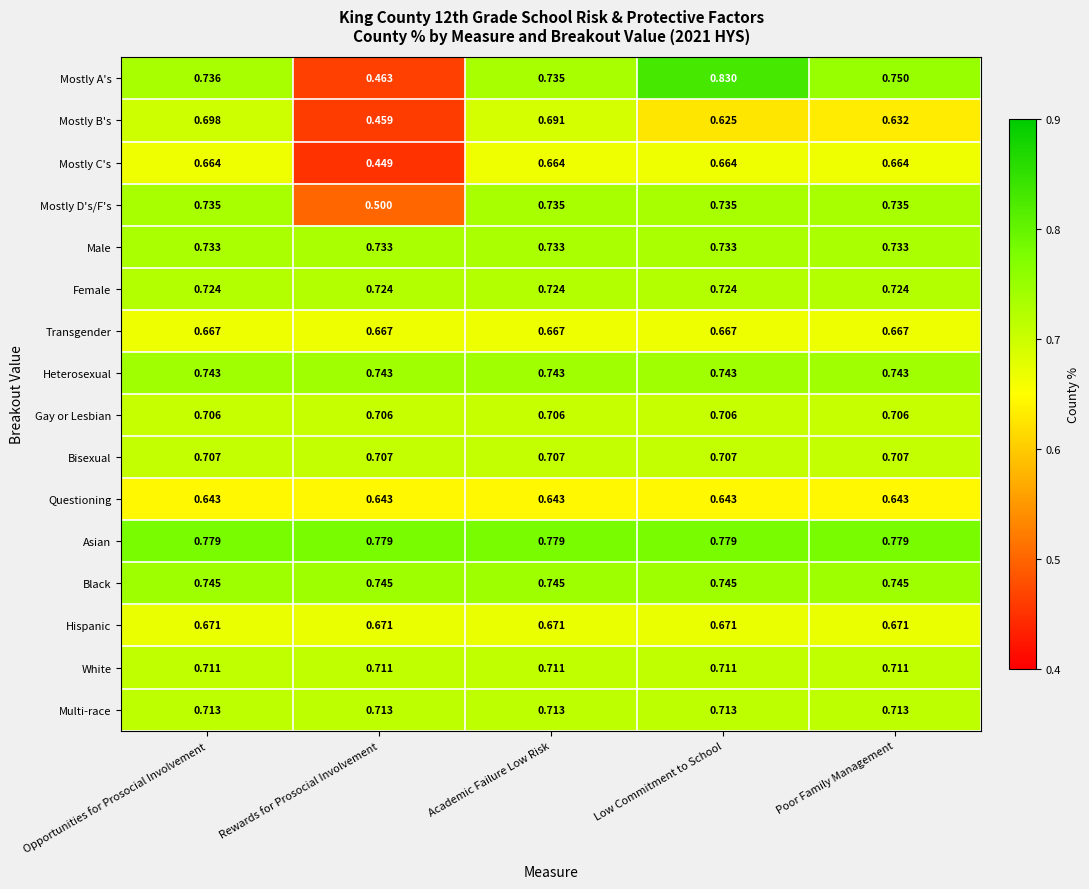

At which category is the sum across all series the highest?

Low Commitment to School